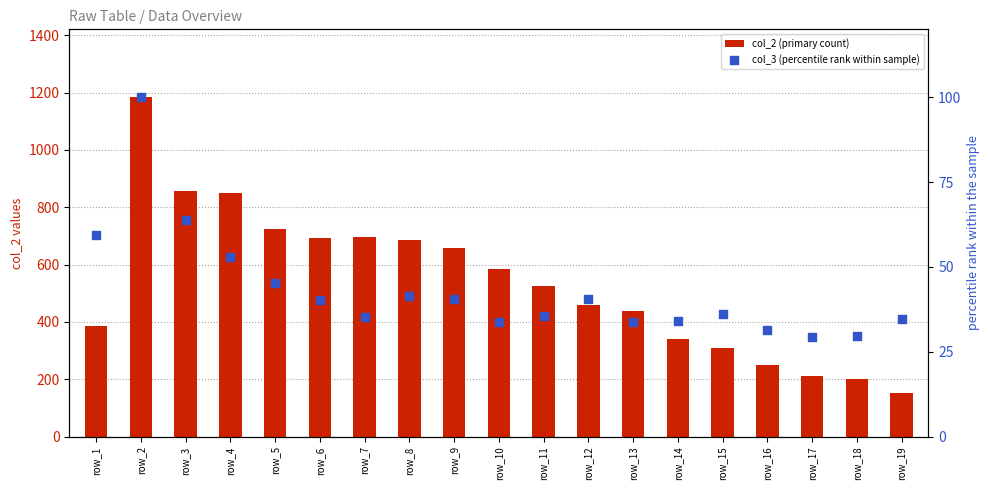

Which series has the largest total across all categories?

col_2 (primary count)